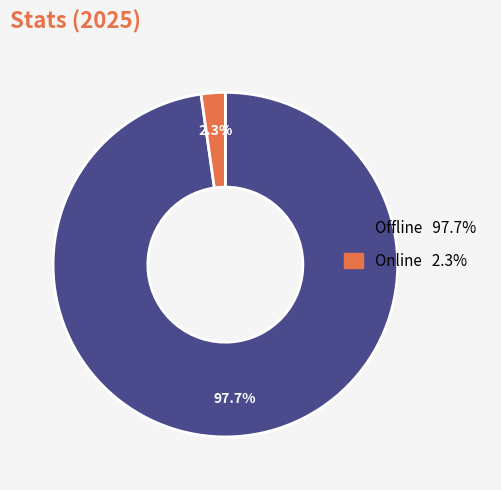

Does Online account for over 50% of the chart?

No